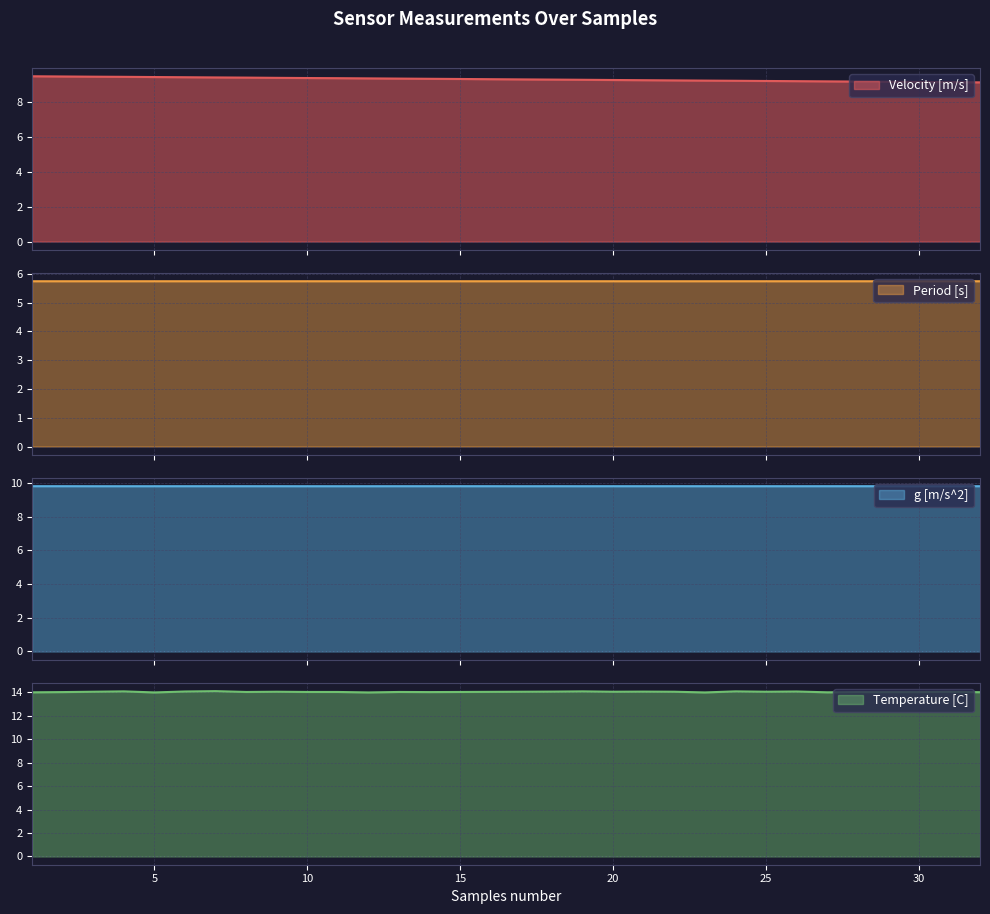

At which category does the chart reach its minimum across all series?

29